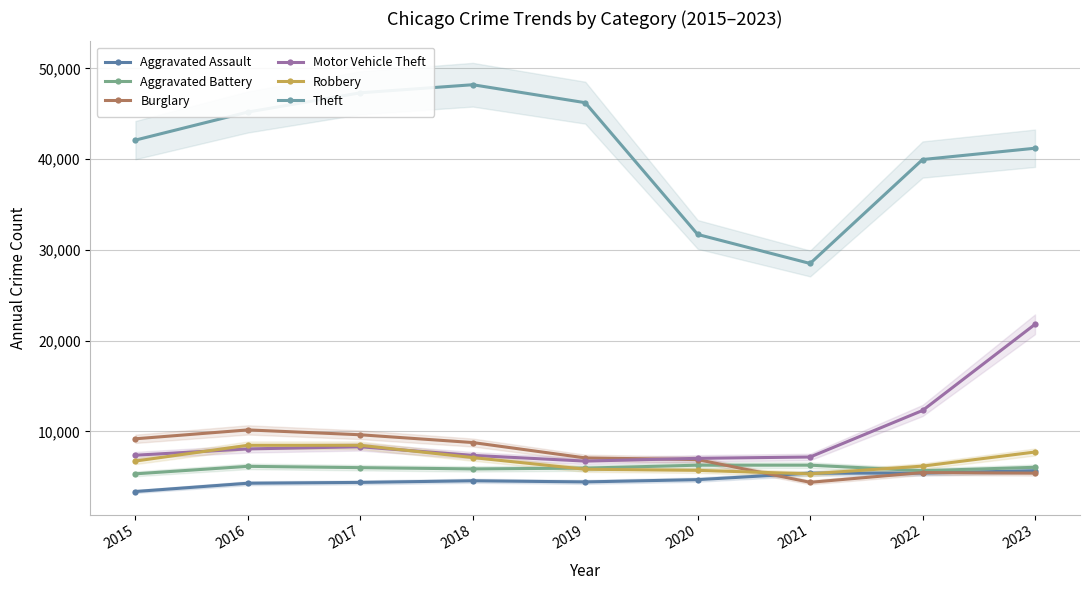

What is the difference between the maximum and minimum values in the Burglary series?

5774